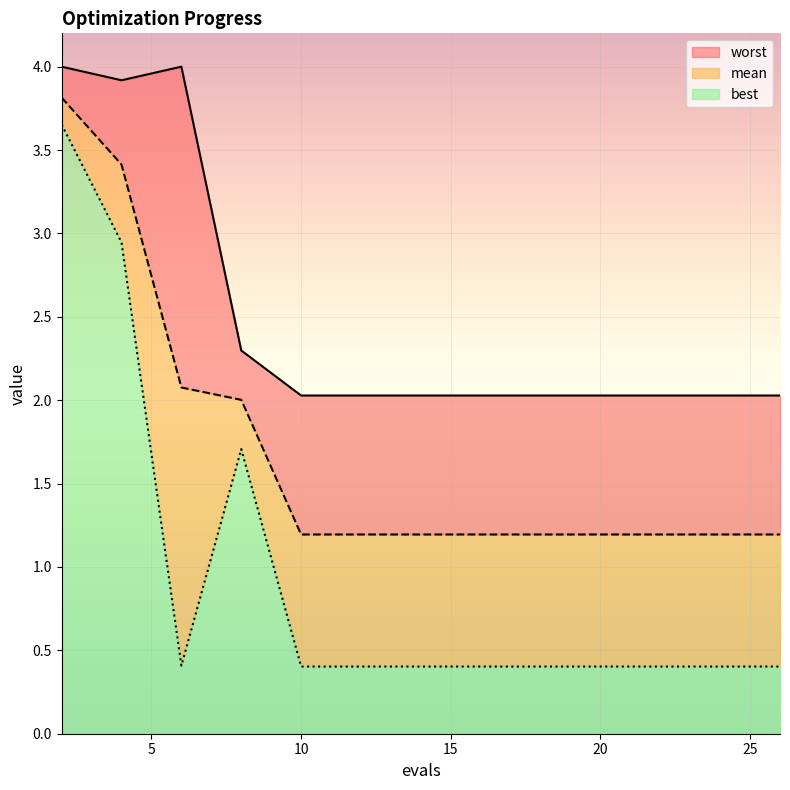

Which series has the largest total across all categories?

worst